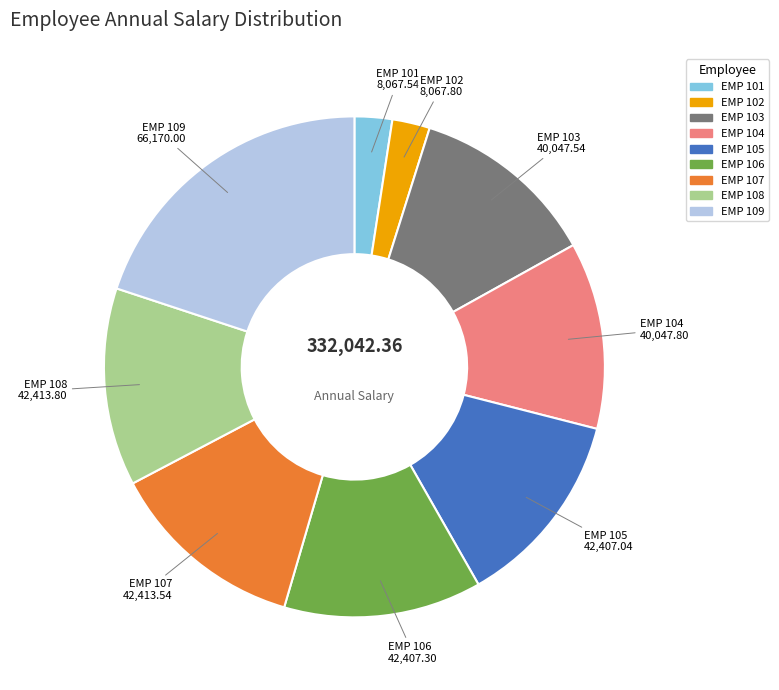

Is there a majority slice in this chart?

No